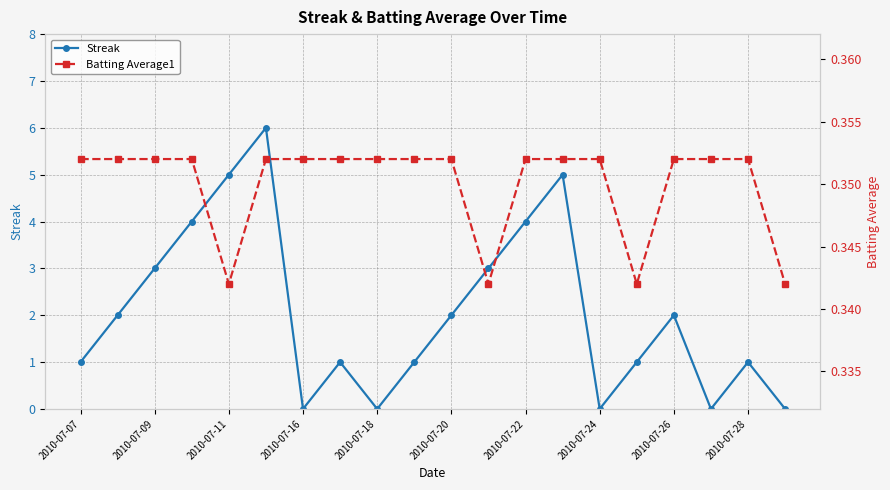

Is it true that Streak equals 5.3 at 2010-07-16?

False